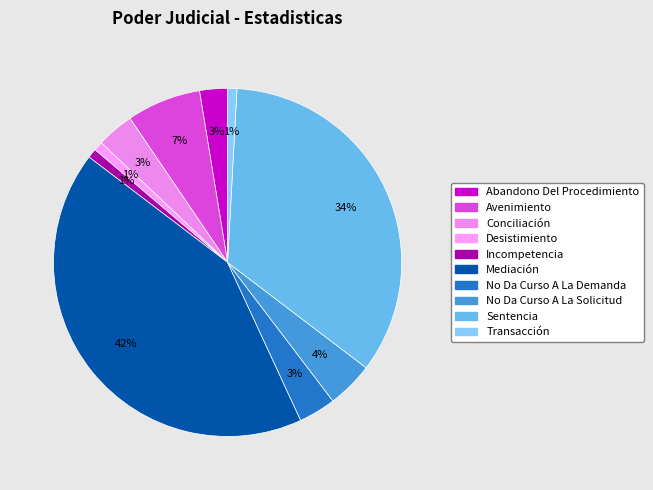

To the nearest percent, what portion does Transacción represent?

1%